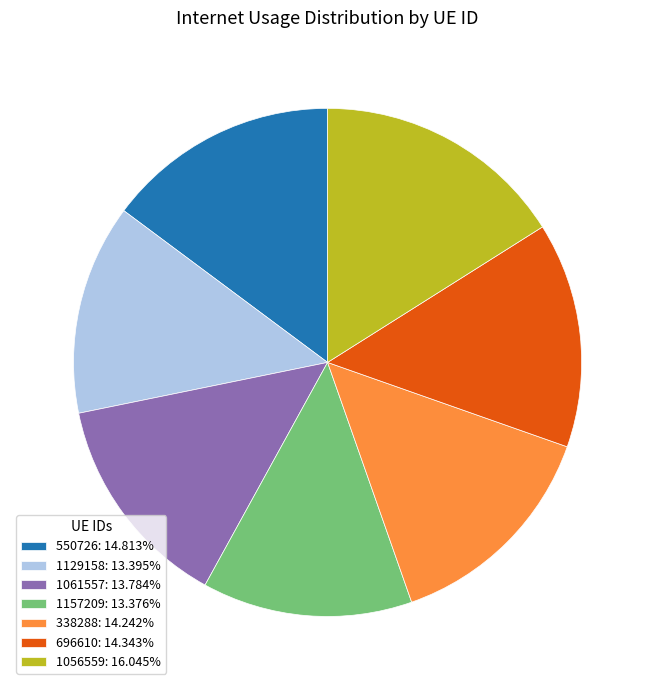

Approximately how many times larger is the value at 696610: 14.343% compared to 550726: 14.813%?

1.0